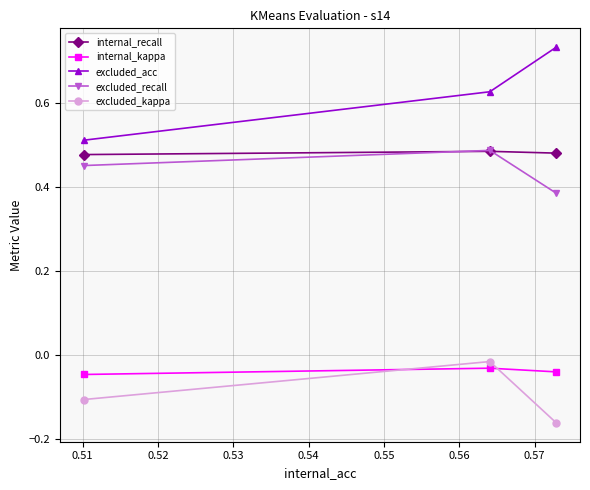

How many excluded_acc values are between 0 and 1?

3